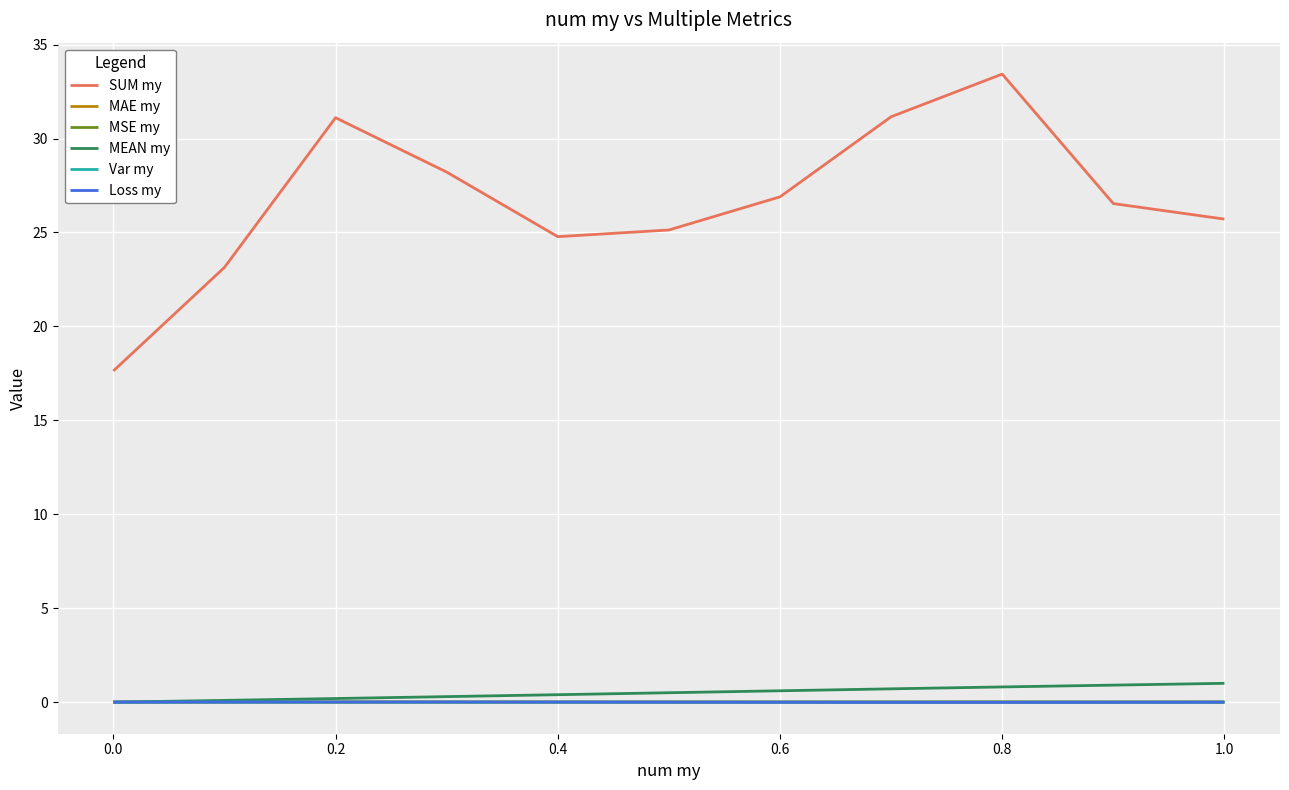

What is the greatest value displayed?

33.4